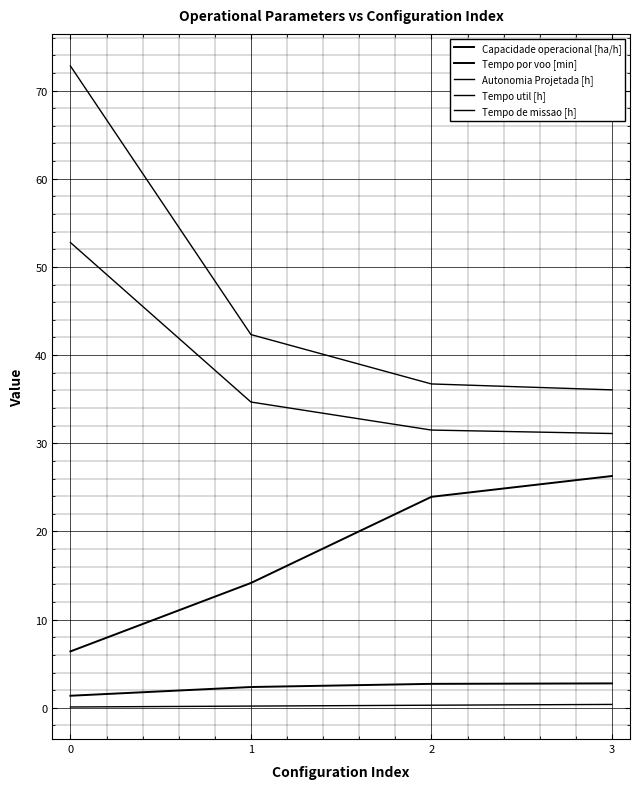

True or false: Tempo por voo [min] and Tempo util [h] cross at least once.

False